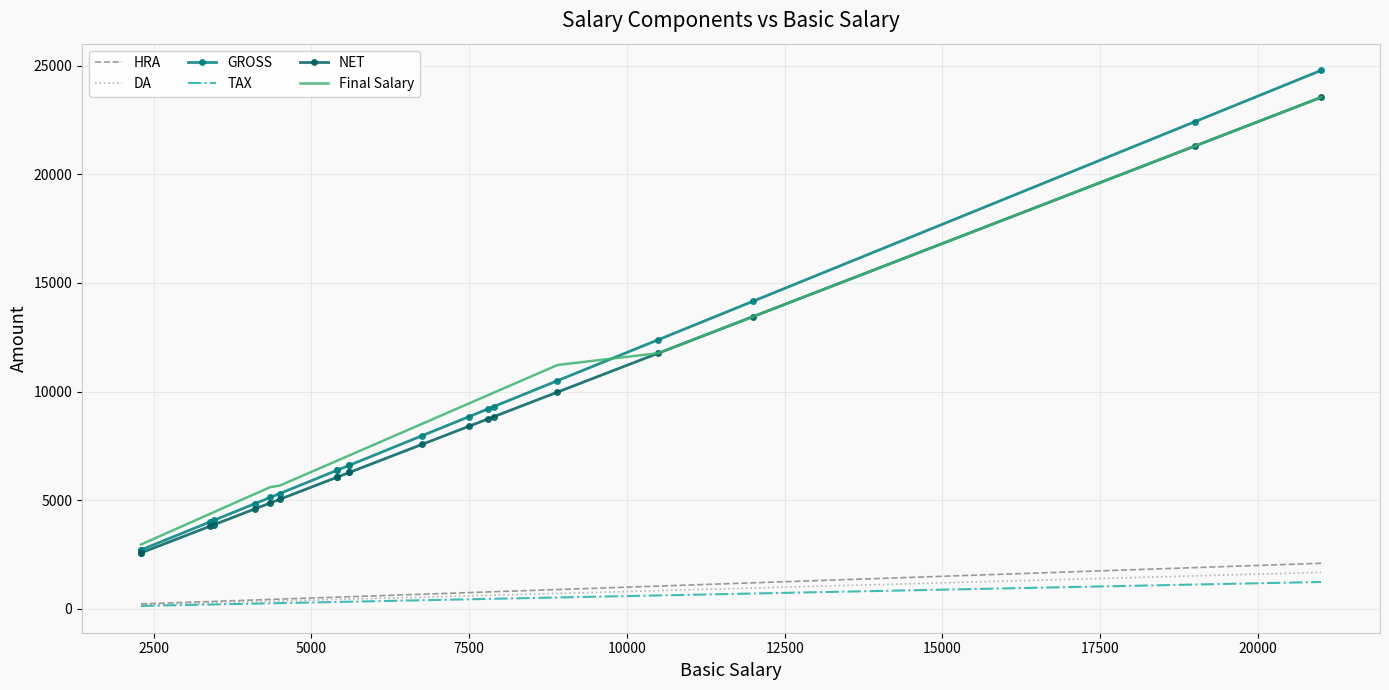

How many lines are shown in the chart?

6